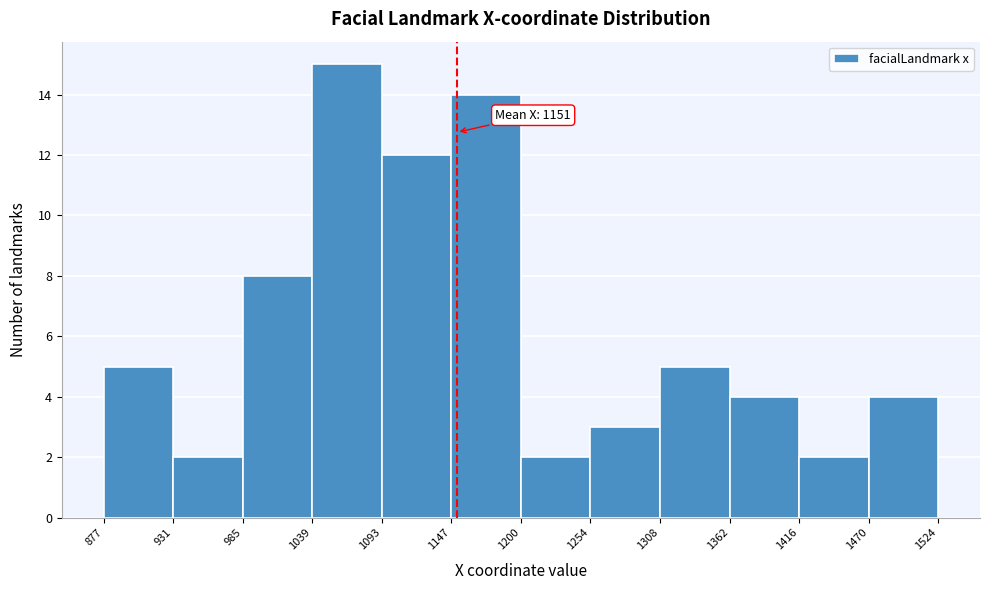

Which range on the x-axis has the tallest bar?

1039 to 1093